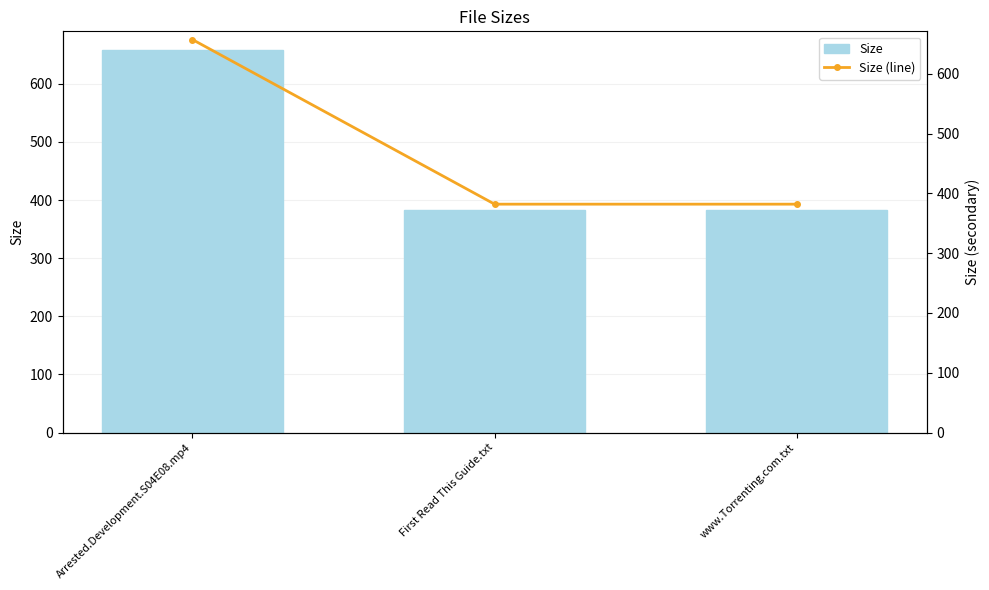

What is the average value of the Size (line) series?

473.8